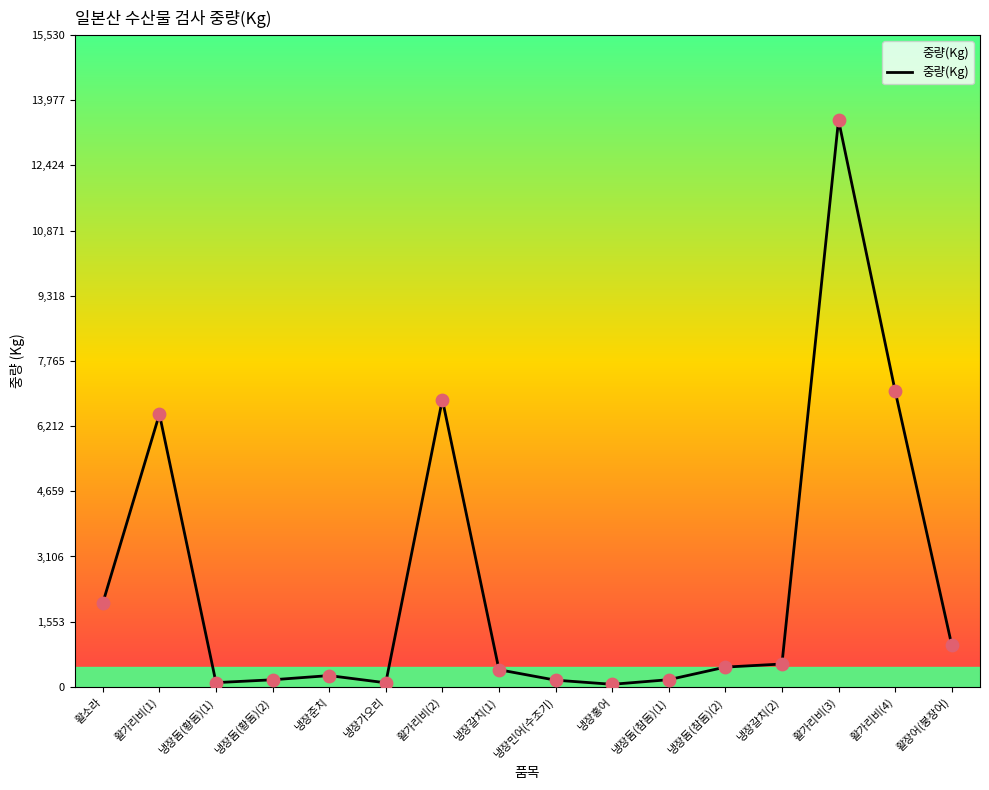

What is the change in value from 활소라 to 냉장갈치(1)?

-1592